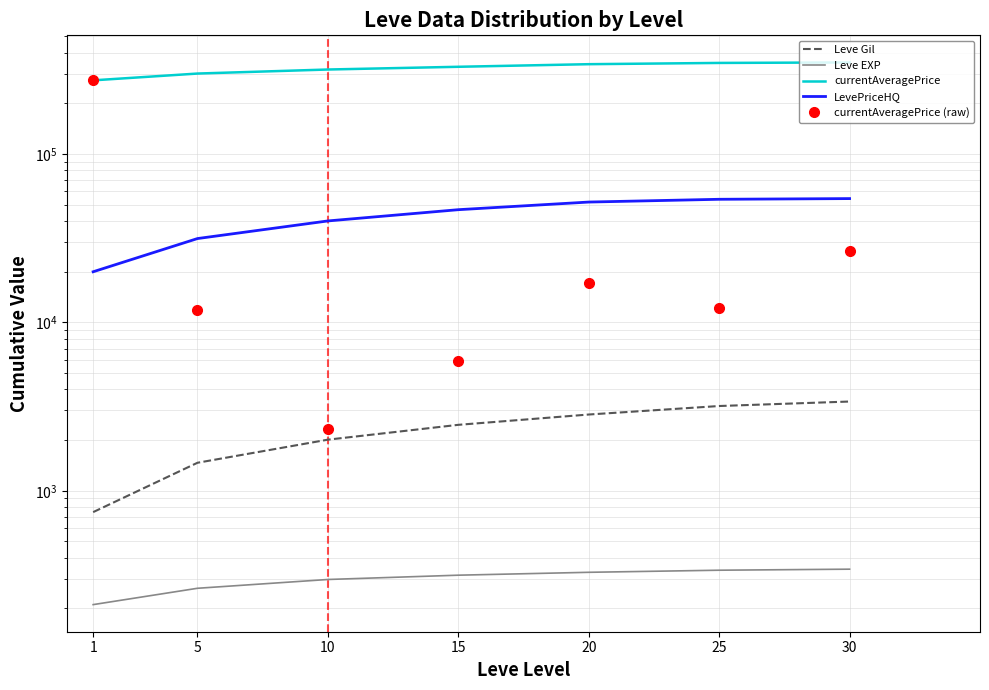

What are all the series names shown in the legend?

Leve Gil, Leve EXP, currentAveragePrice, LevePriceHQ, currentAveragePrice (raw)